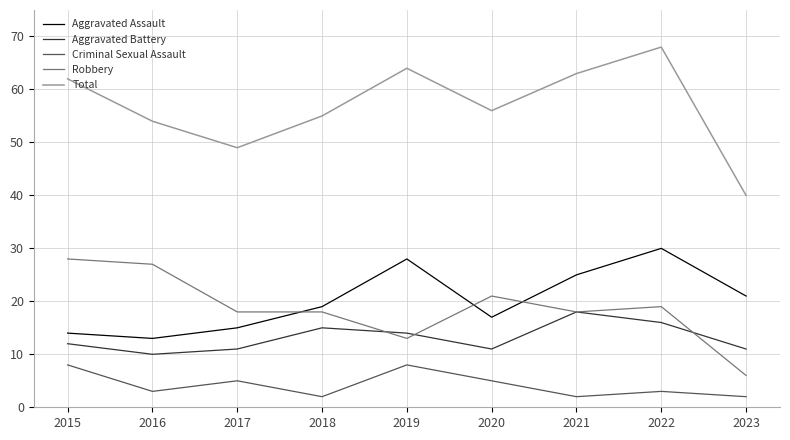

Where is the first local minimum for Aggravated Assault?

2016